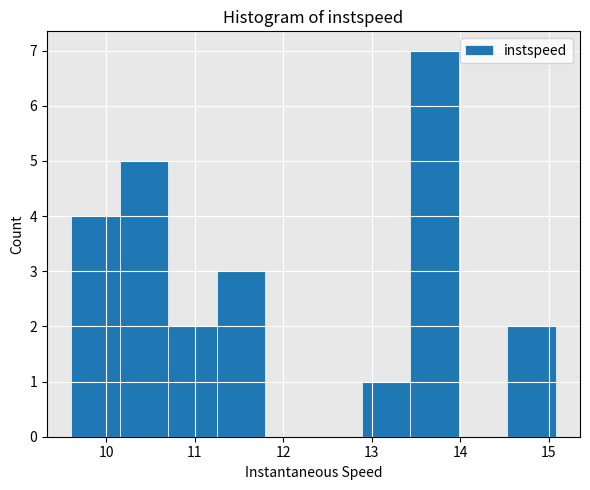

Reading left to right, list every bar in this chart as the range it spans on the x-axis followed by its height. Neither the bar edges nor the heights are printed on the chart, so give them approximately, as read against the axes.

9.6 to 10.2: 4
10.2 to 10.7: 5
10.7 to 11.2: 2
11.2 to 11.8: 3
11.8 to 12.3: 0
12.3 to 12.9: 0
12.9 to 13.4: 1
13.4 to 14.0: 7
14.0 to 14.5: 0
14.5 to 15.1: 2